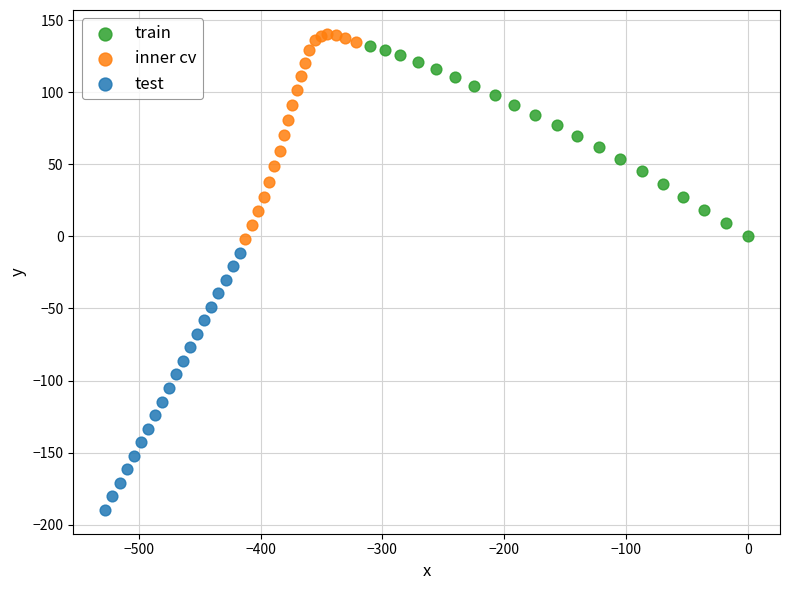

Which series has the largest Y range (max minus min)?

test